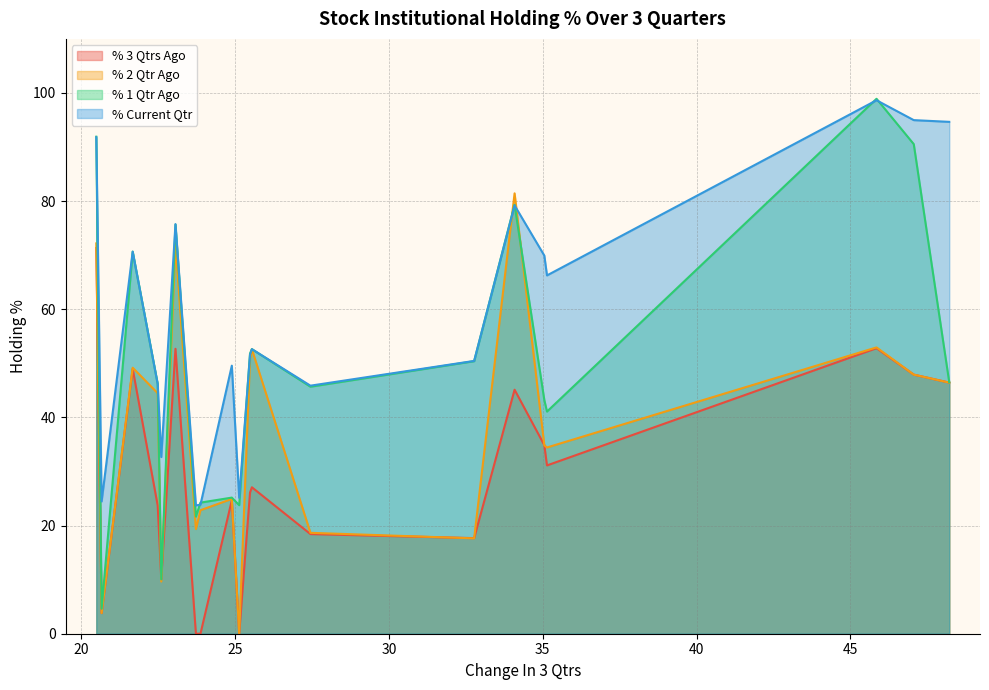

At which label does % 2 Qtr Ago reach its minimum?

25.1316